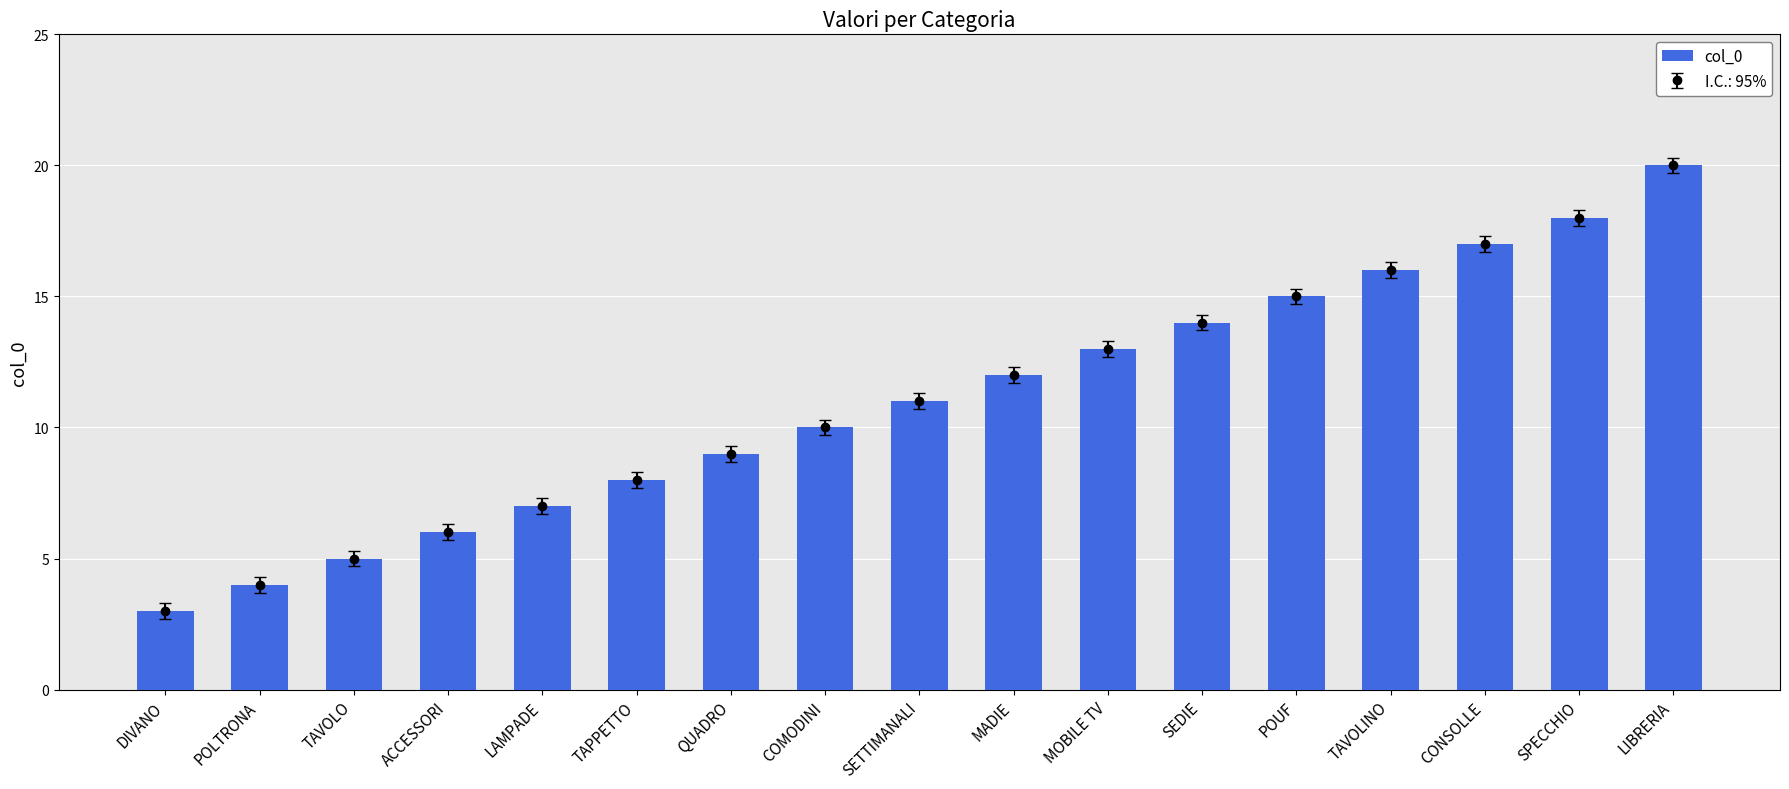

Which category has the highest value across all series?

LIBRERIA